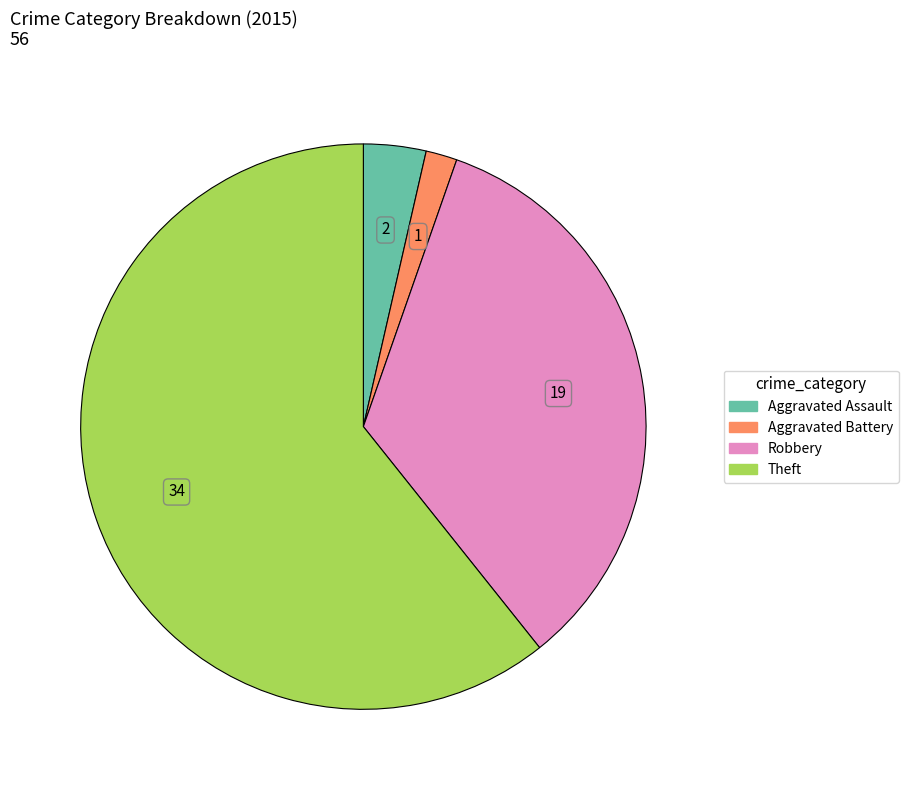

Is there a majority slice in this chart?

Yes